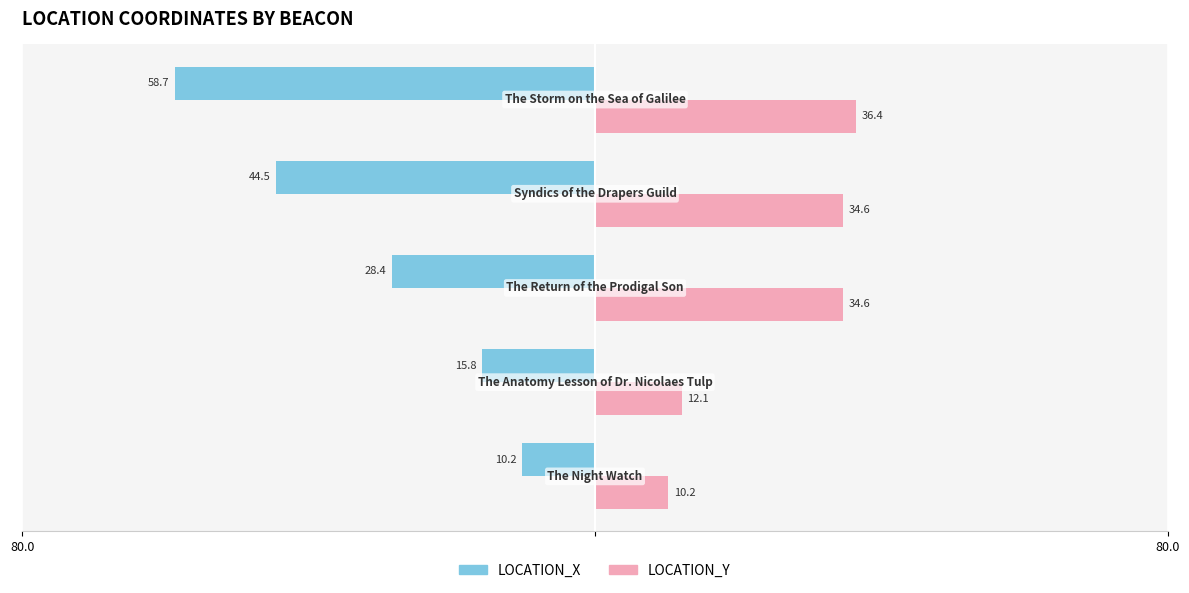

List the series in order of their peak value, lowest first.

LOCATION_X, LOCATION_Y